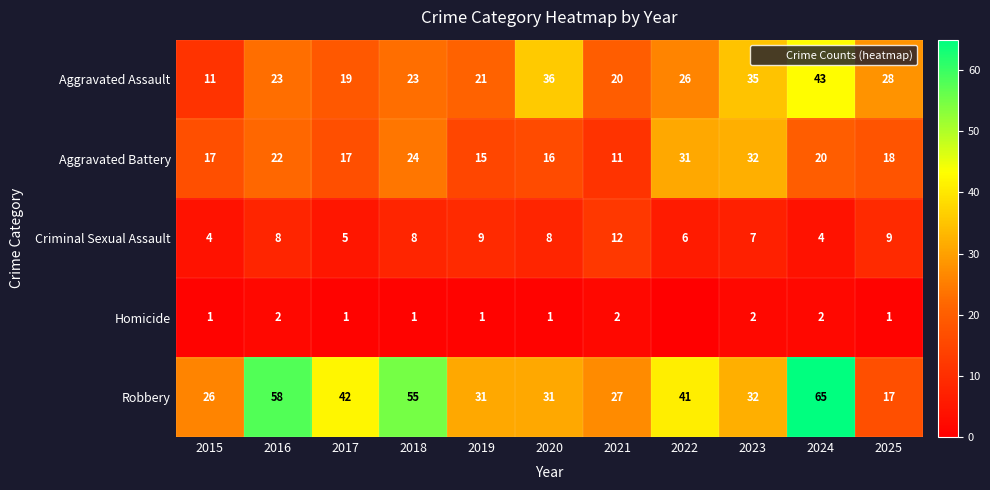

At which category is the sum across all series the highest?

2024